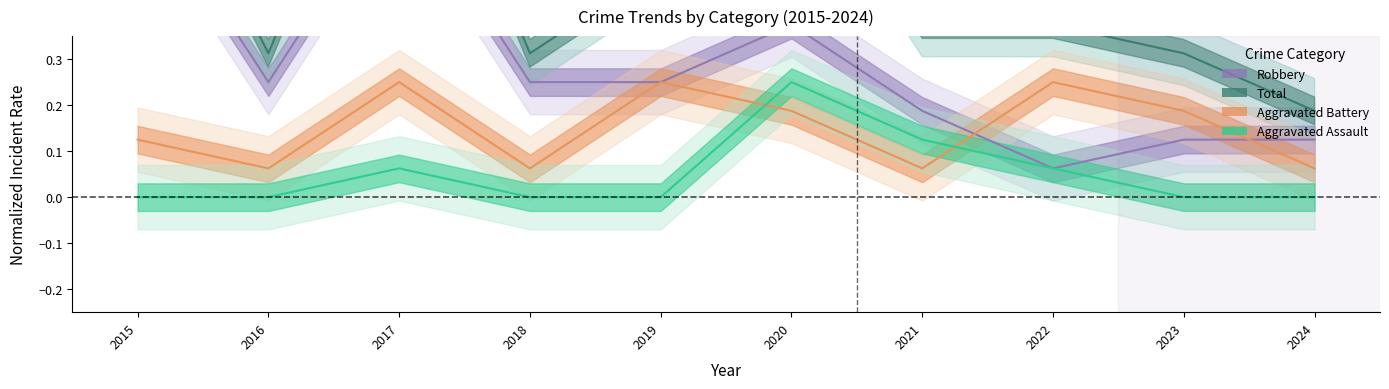

Which series has the largest total across all categories?

Total